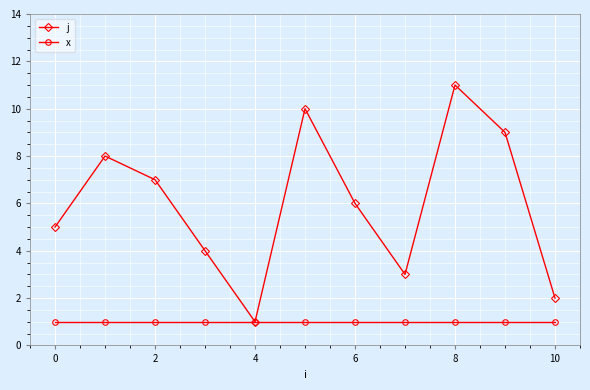

List the series in order of their peak value, highest first.

j, x